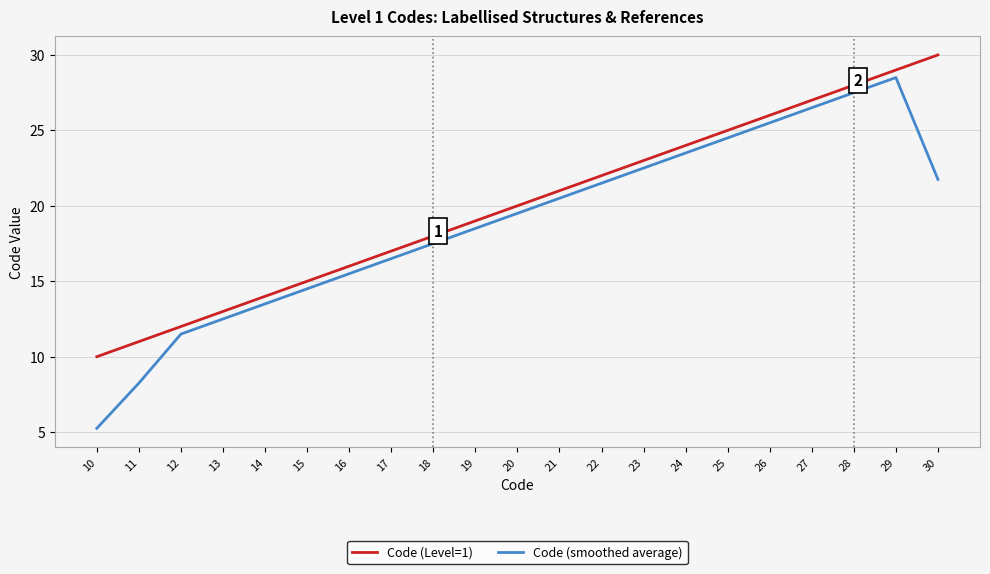

Between 10 and 20, which series saw the biggest shift?

Code (smoothed average)